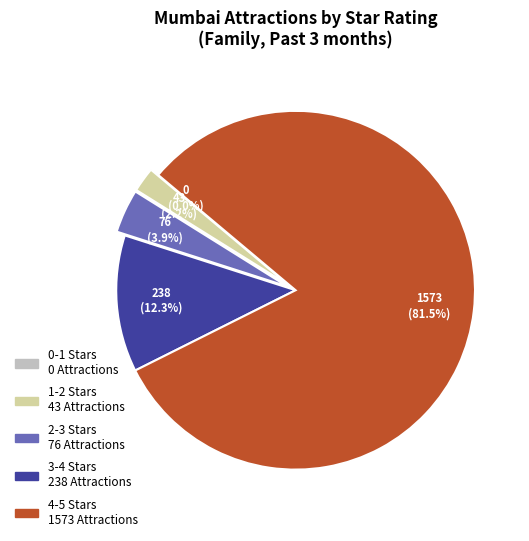

Which category has the smallest portion of the pie?

0-1 Stars